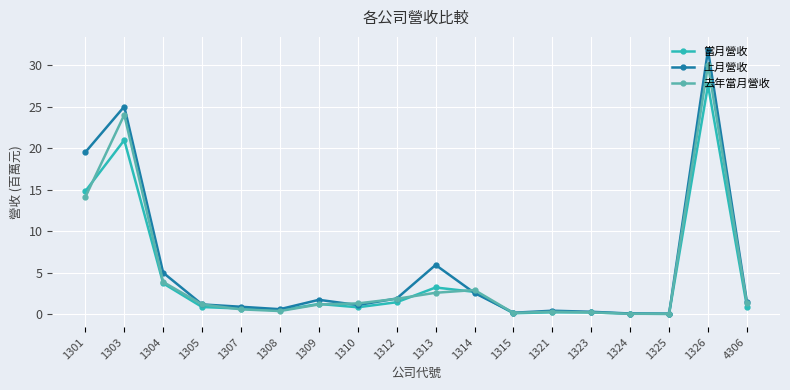

List the series in order of their peak value, lowest first.

當月營收, 去年當月營收, 上月營收